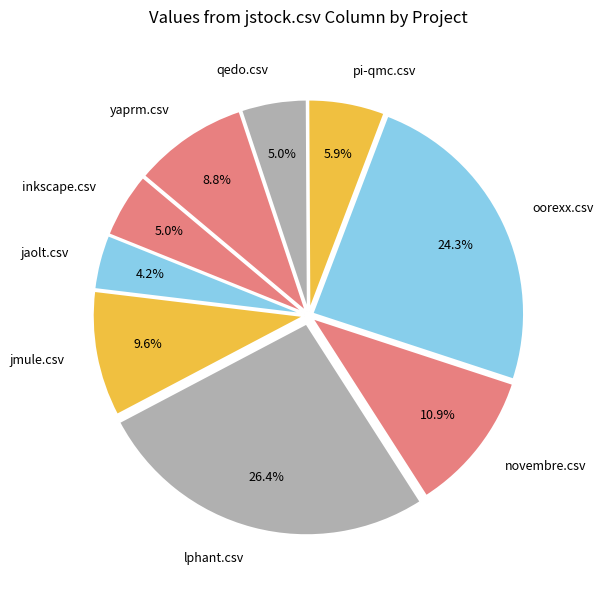

How much of the chart is everything except oorexx.csv?

75.7%